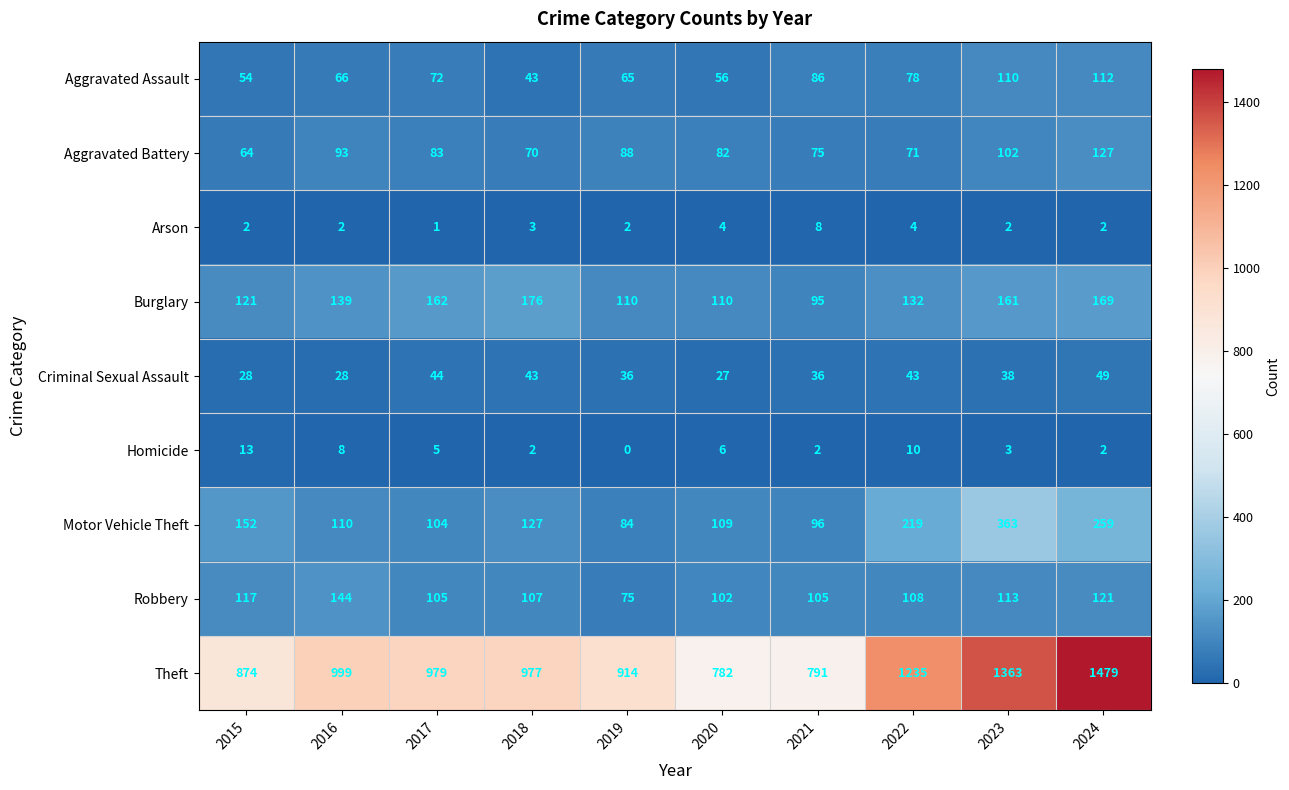

Rank the categories by Aggravated Battery value from lowest to highest.

2015, 2018, 2022, 2021, 2020, 2017, 2019, 2016, 2023, 2024